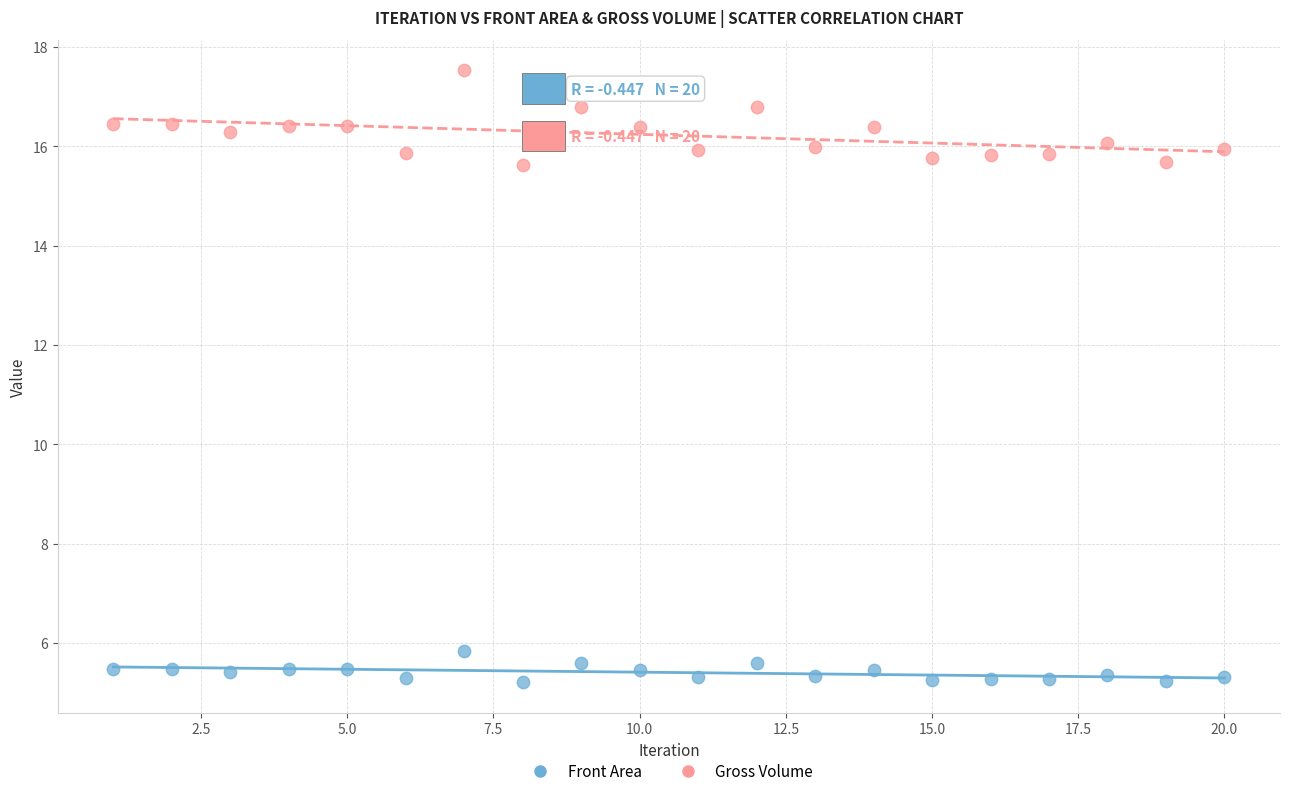

Which series reaches the maximum Y coordinate?

Gross Volume